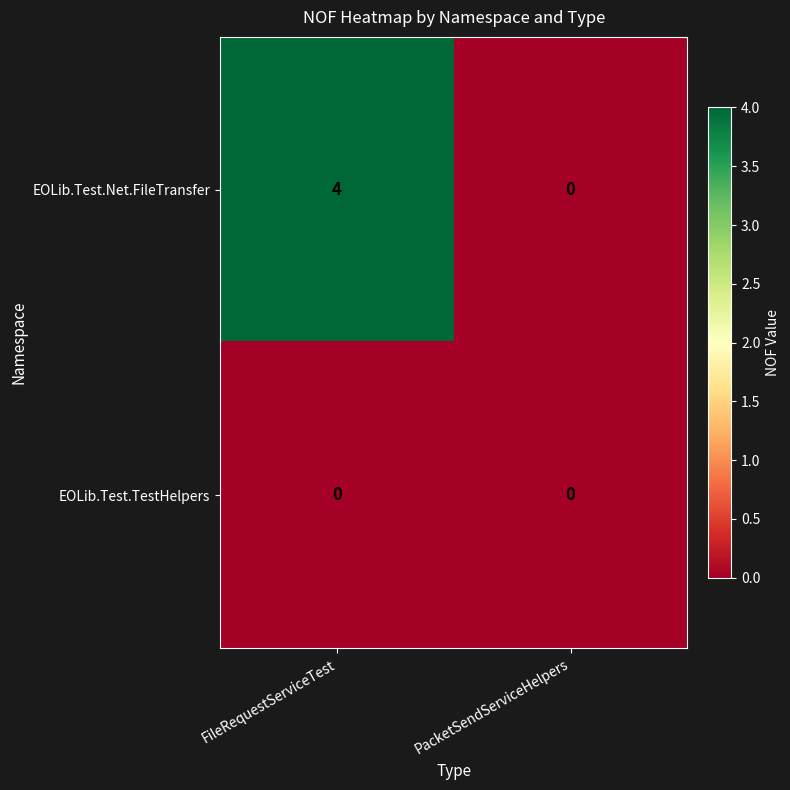

Reading left to right, extract all data points from this chart.

EOLib.Test.Net.FileTransfer: FileRequestServiceTest=4	PacketSendServiceHelpers=0
EOLib.Test.TestHelpers: FileRequestServiceTest=0	PacketSendServiceHelpers=0